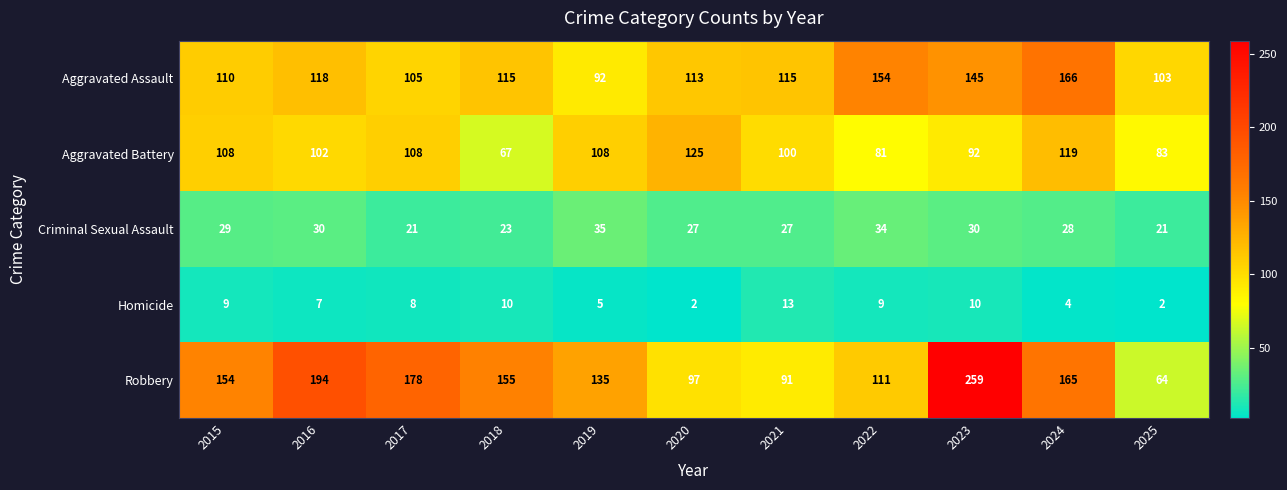

Is it true that Robbery equals 178 at 2017?

True